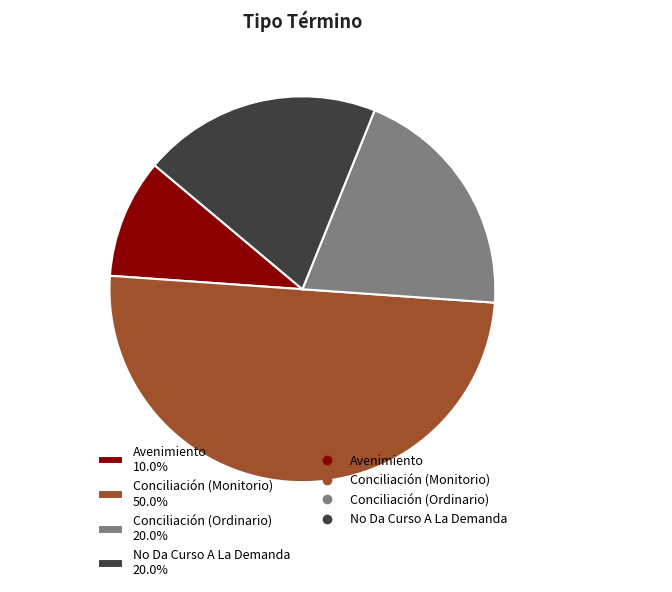

Does No Da Curso A La Demanda 20.0% represent more than half of the total?

No